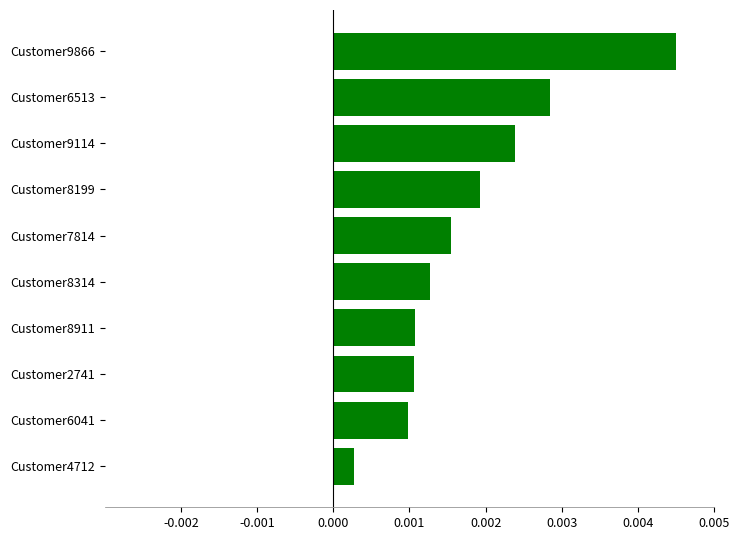

Which label corresponds to the largest value in the chart?

Customer9866